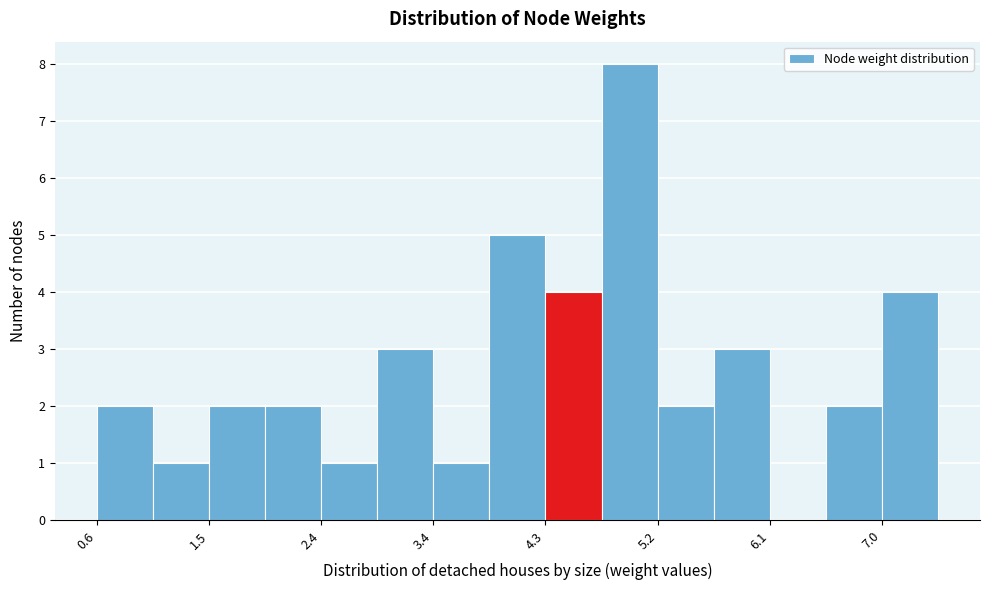

How tall is the bar that spans 6.6 to 7.0 on the x-axis? Neither the bar edges nor the heights are printed on the chart, so give them approximately, as read against the axes.

2